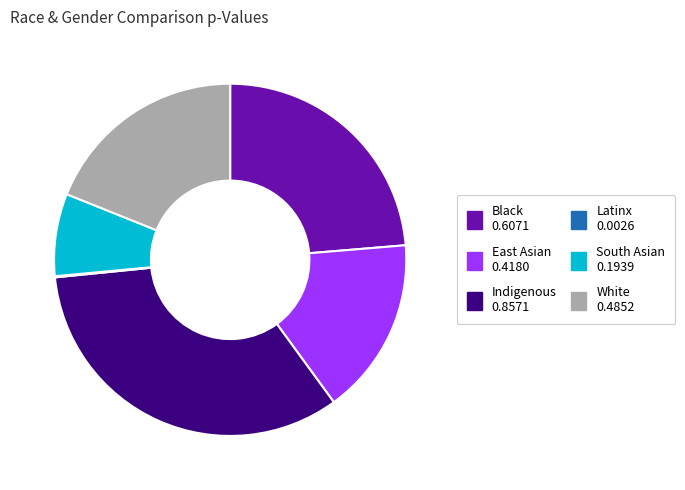

True or false: White 0.4852 accounts for 19% of the total.

True